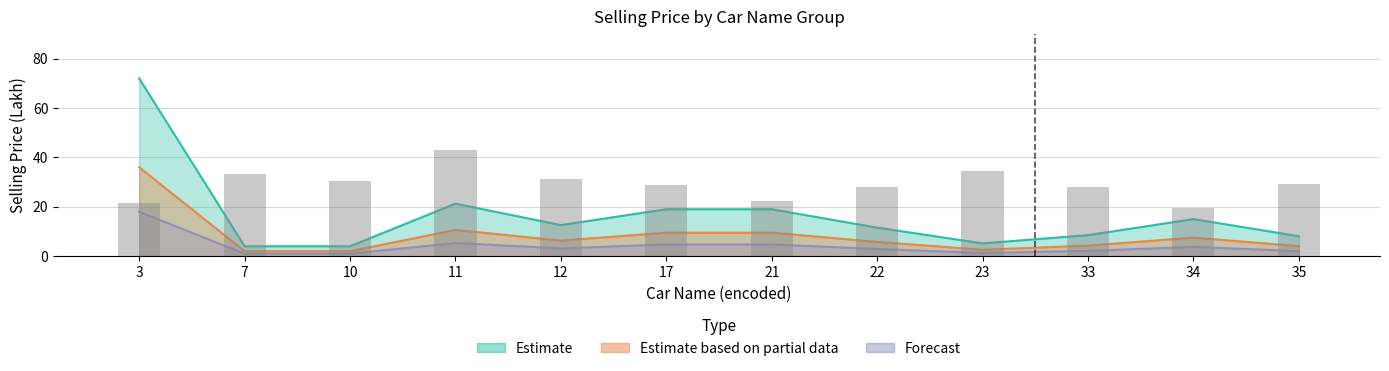

Rank the series at 11 from highest to lowest value.

Estimate, Estimate based on partial data, Forecast